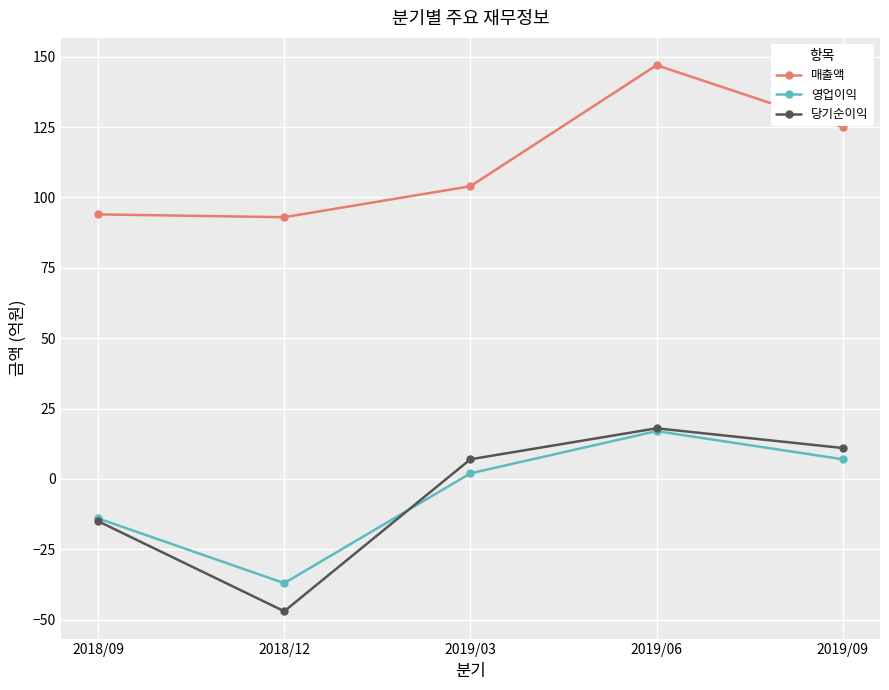

What is the value of the 영업이익 point at the 2nd from the left?

-37